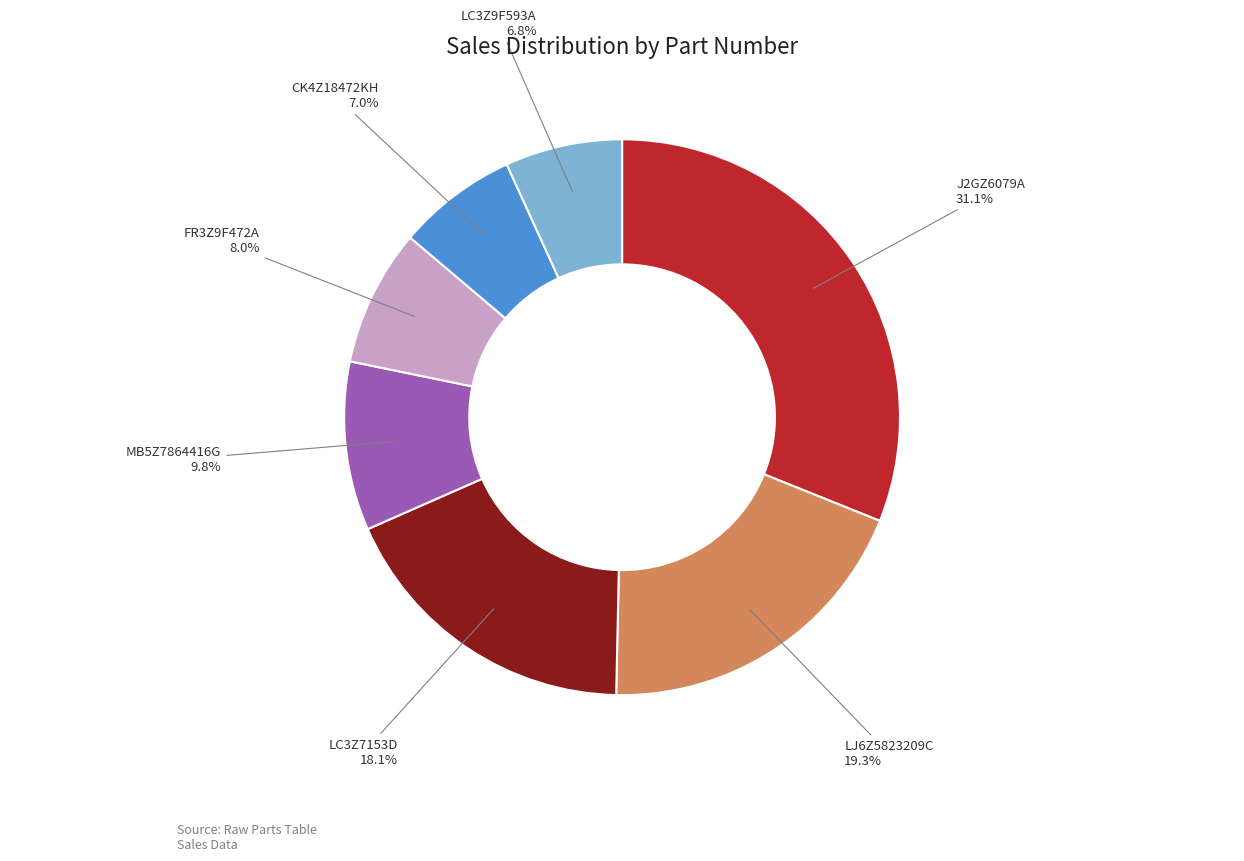

Is there a majority slice in this chart?

No